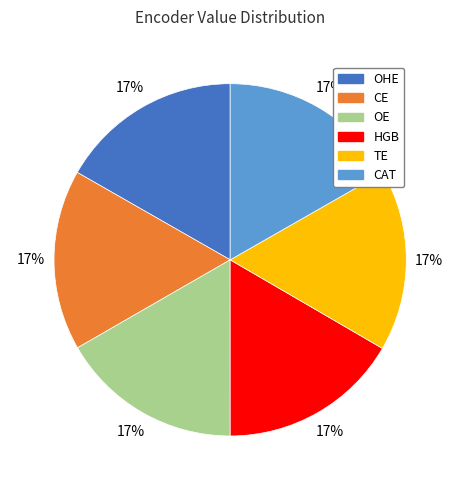

To the nearest percent, what is the combined percentage of CAT and HGB?

33%